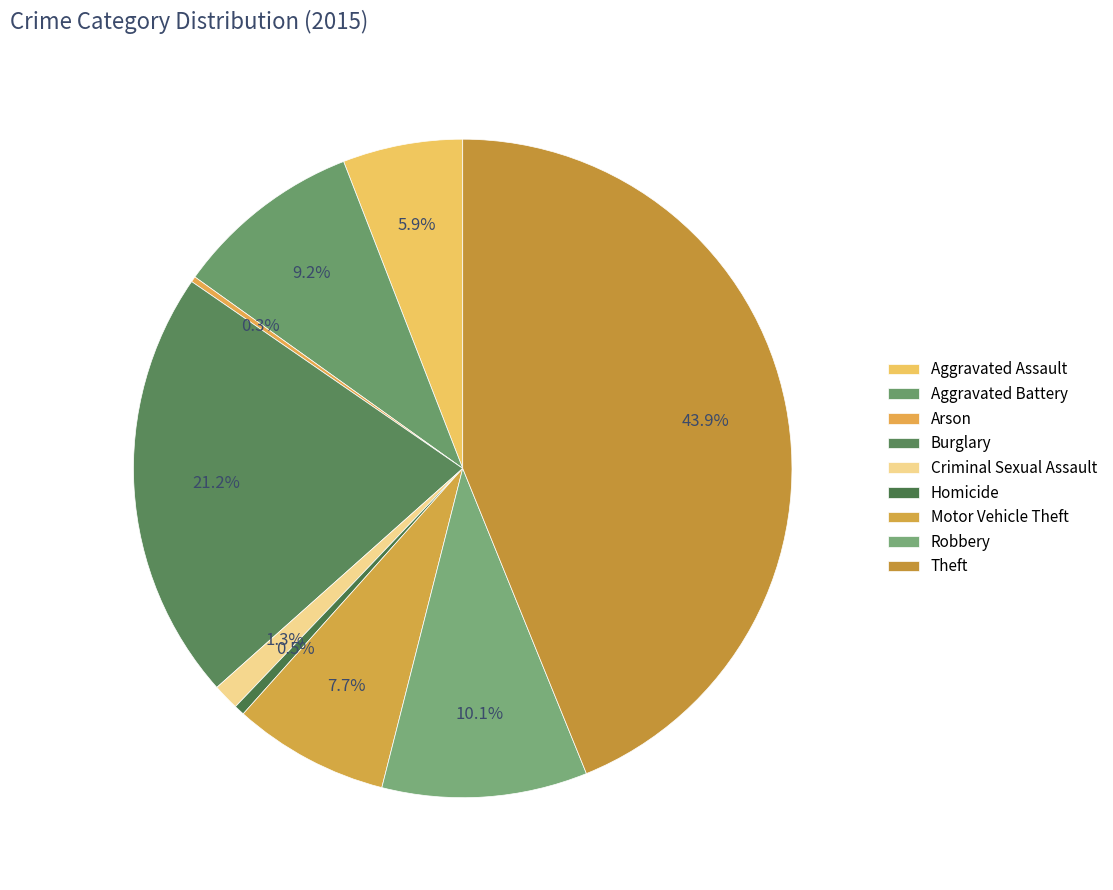

Does Aggravated Battery represent more than half of the total?

No